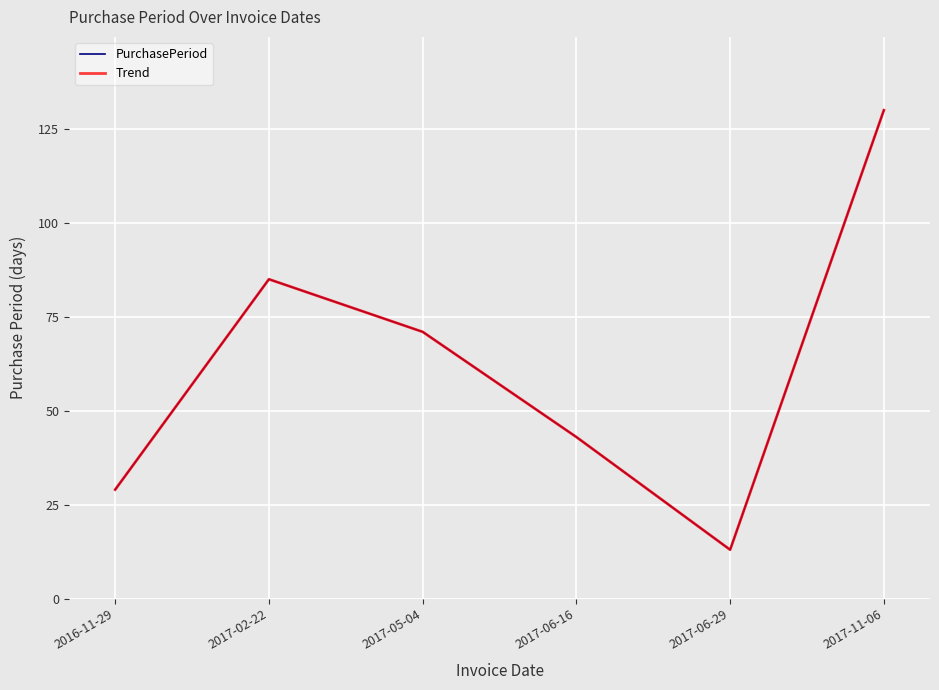

At which label is PurchasePeriod closest to 71?

2017-05-04